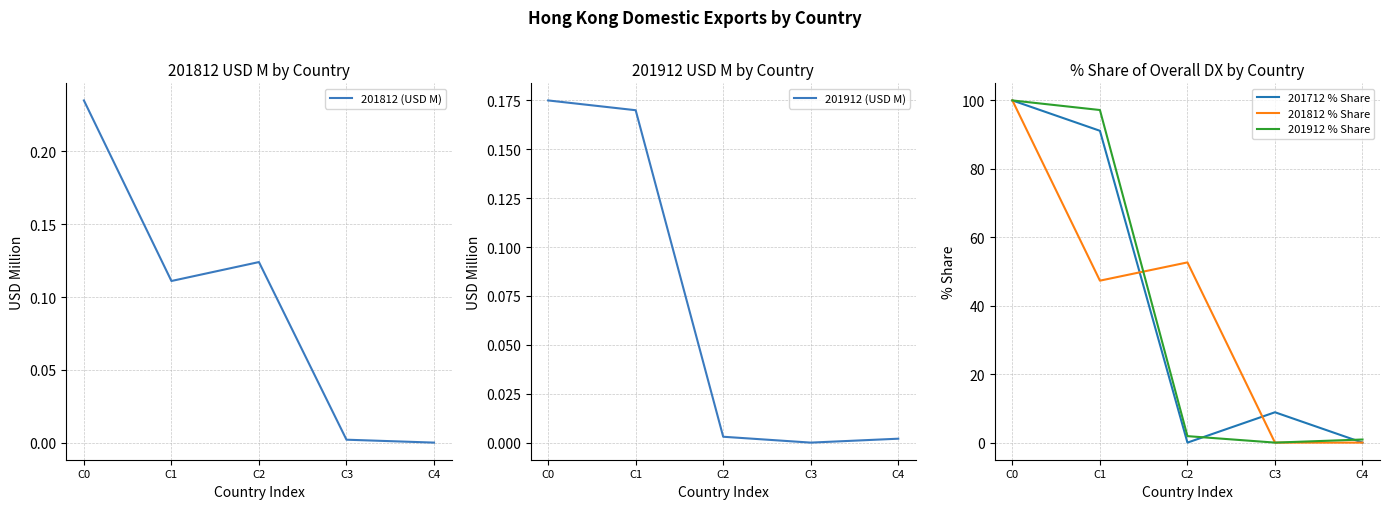

What is the sum of all 201912 % Share values?

200.0